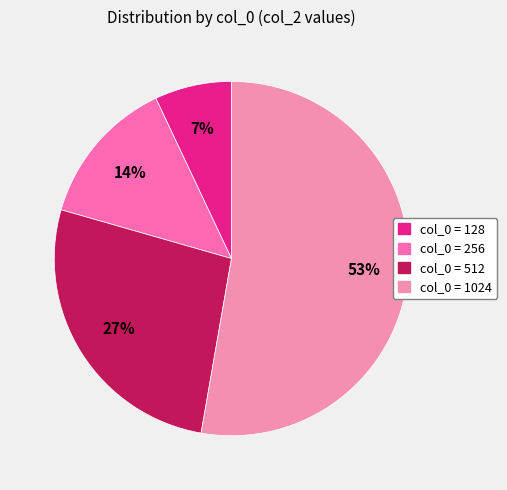

How many segments does this pie chart have?

4